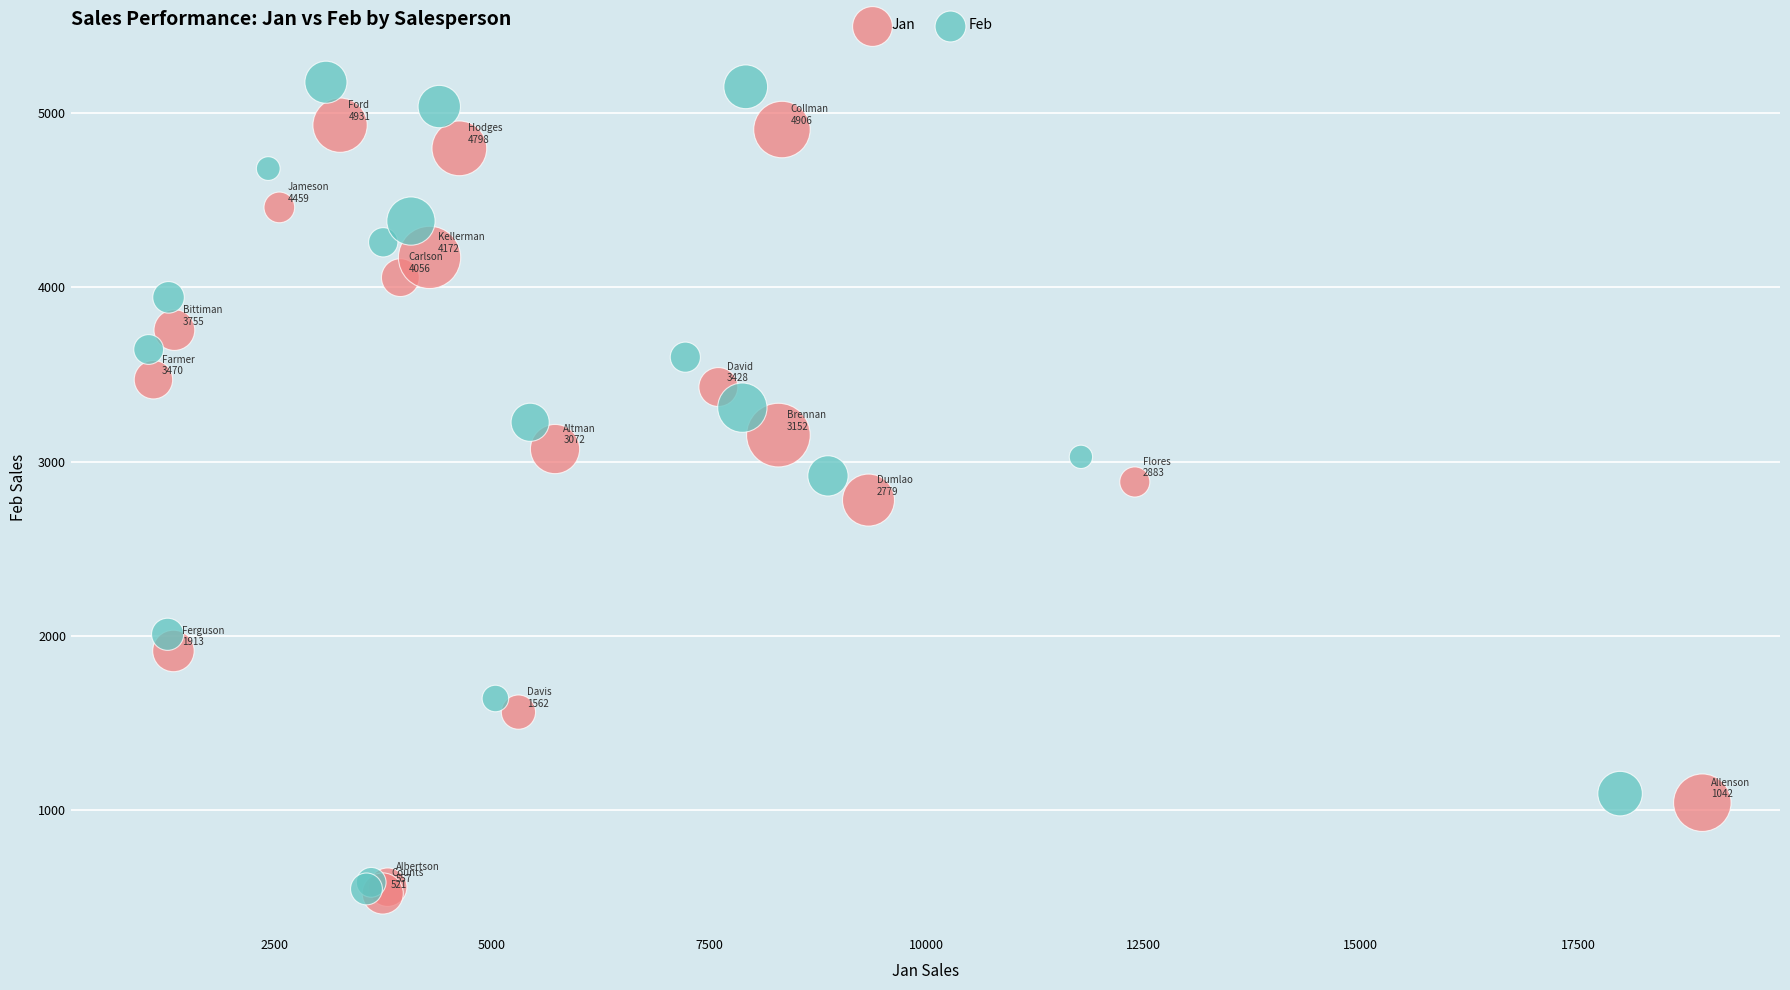

Which series has the widest spread of Y values?

Feb